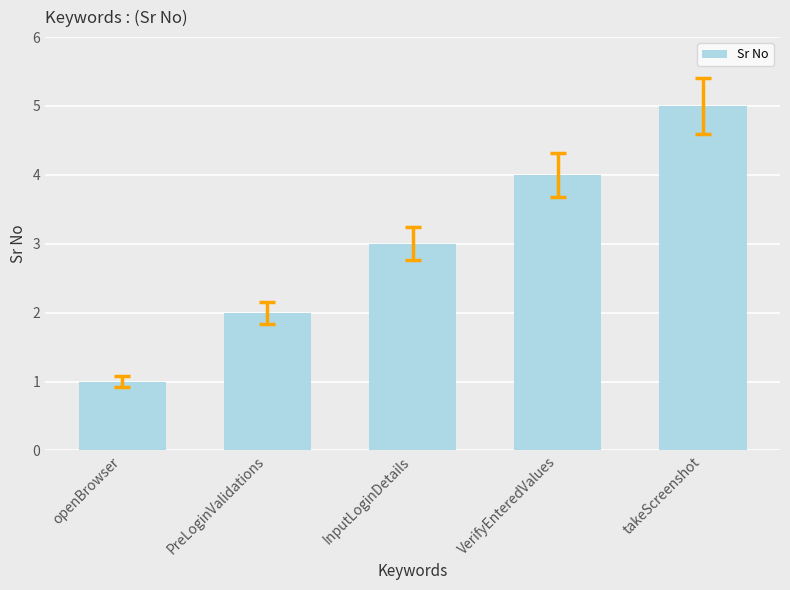

The value at VerifyEnteredValues is 4. True or false?

True